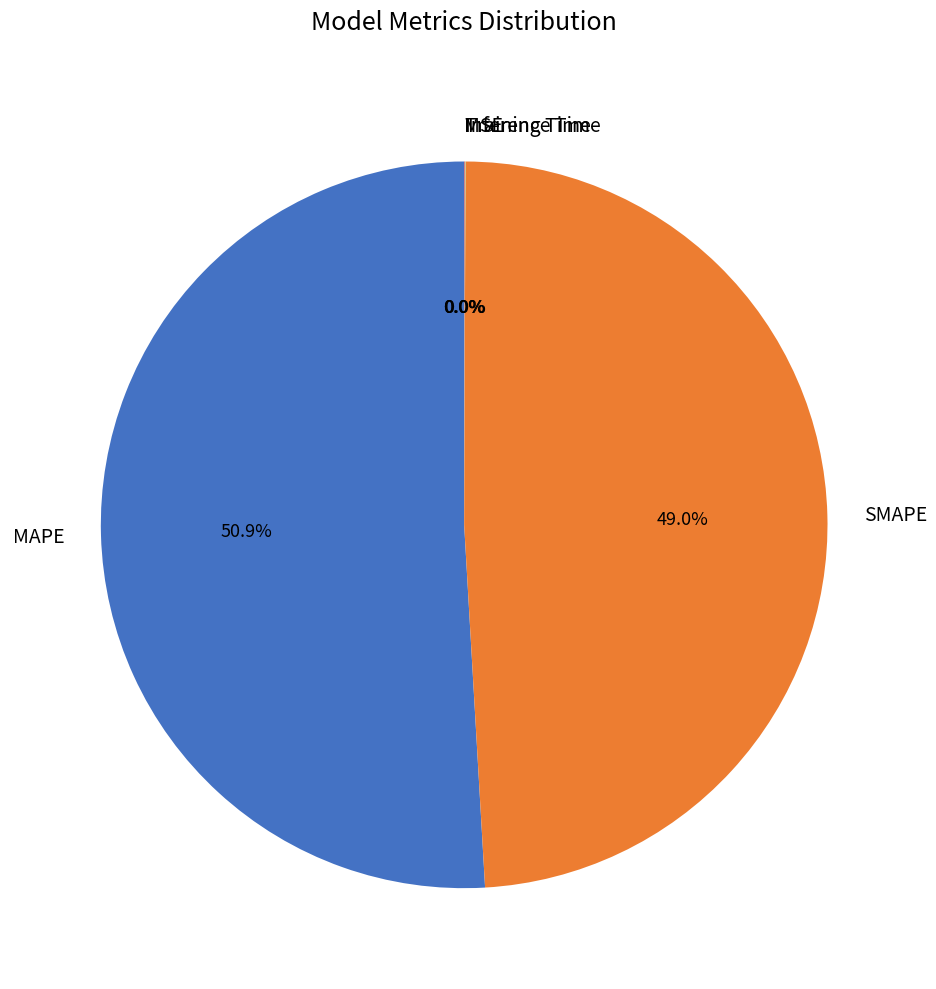

Which category has the biggest portion of the pie?

MAPE